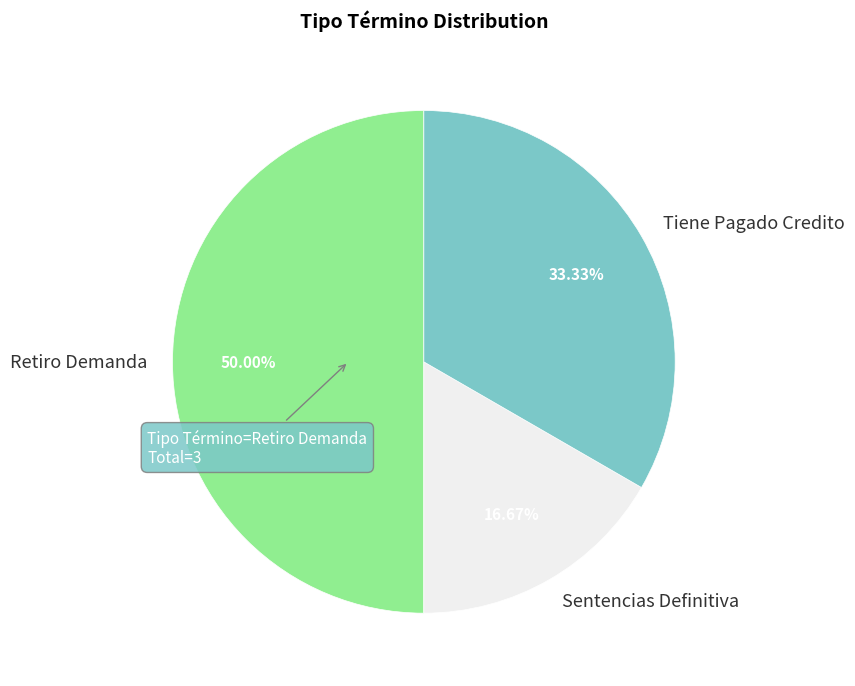

Count the number of slices in the pie.

3